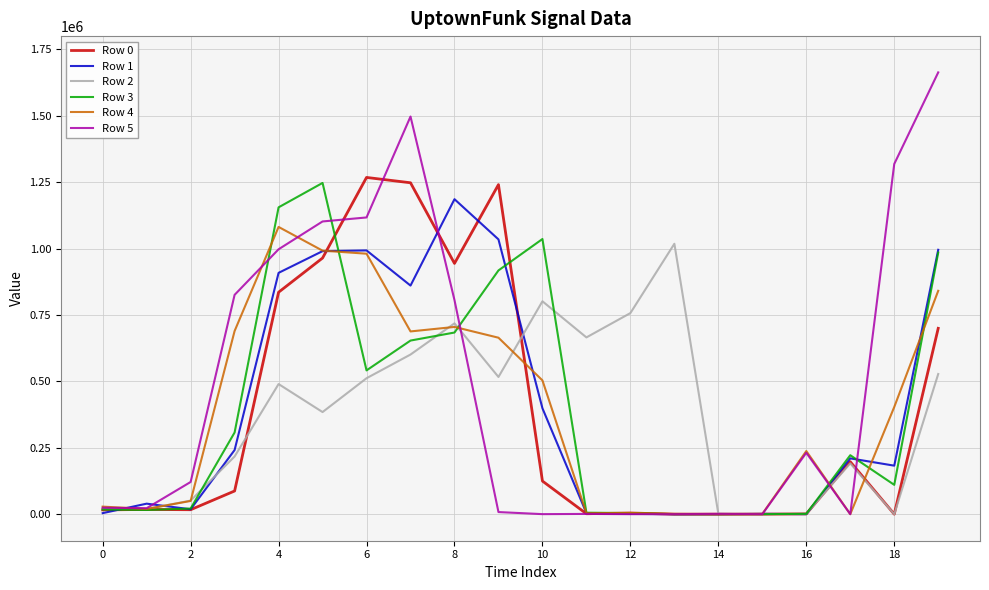

List the series in order of their peak value, highest first.

Row 5, Row 0, Row 3, Row 1, Row 4, Row 2